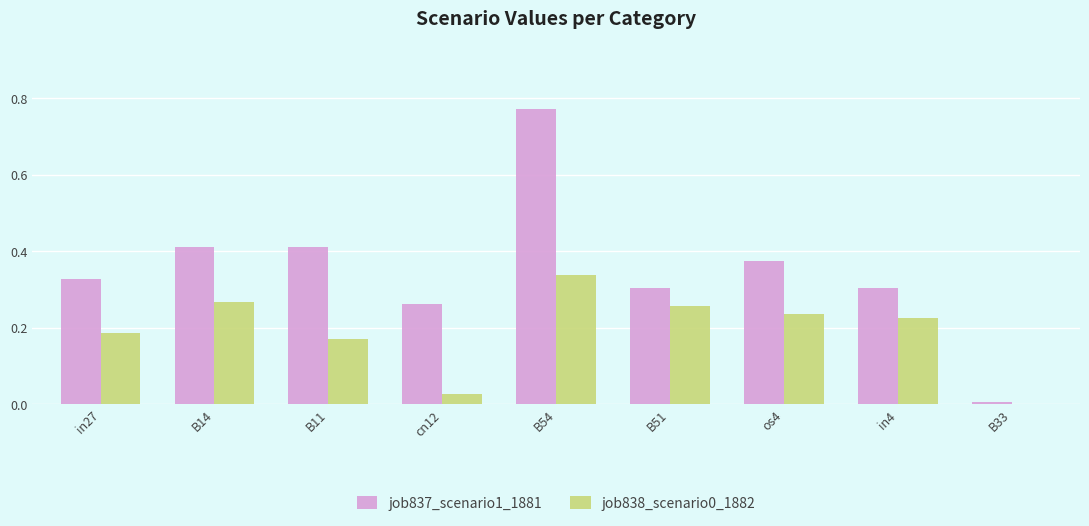

What is the sum of the job838_scenario0_1882 values at B54 and B11?

0.5